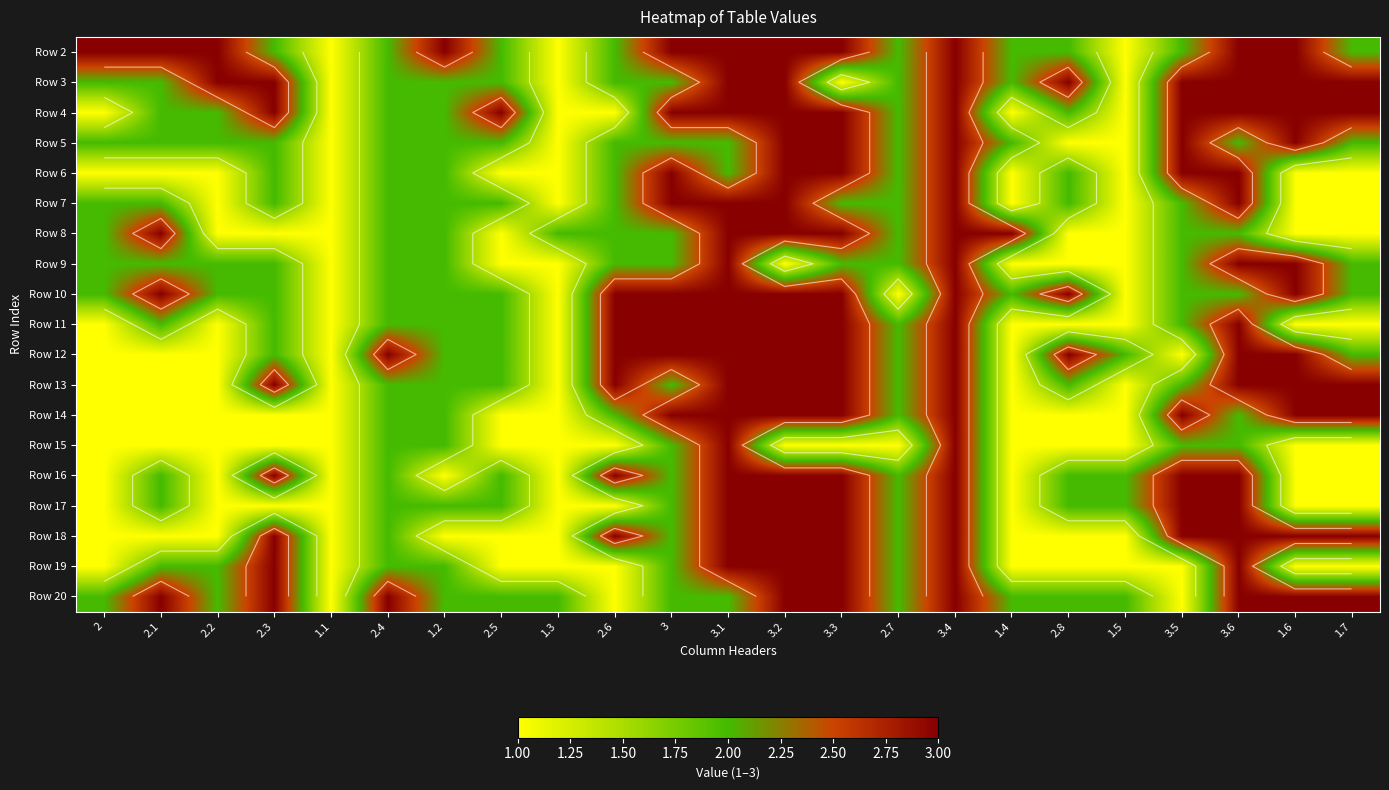

What is the minimum value for Row 14?

1